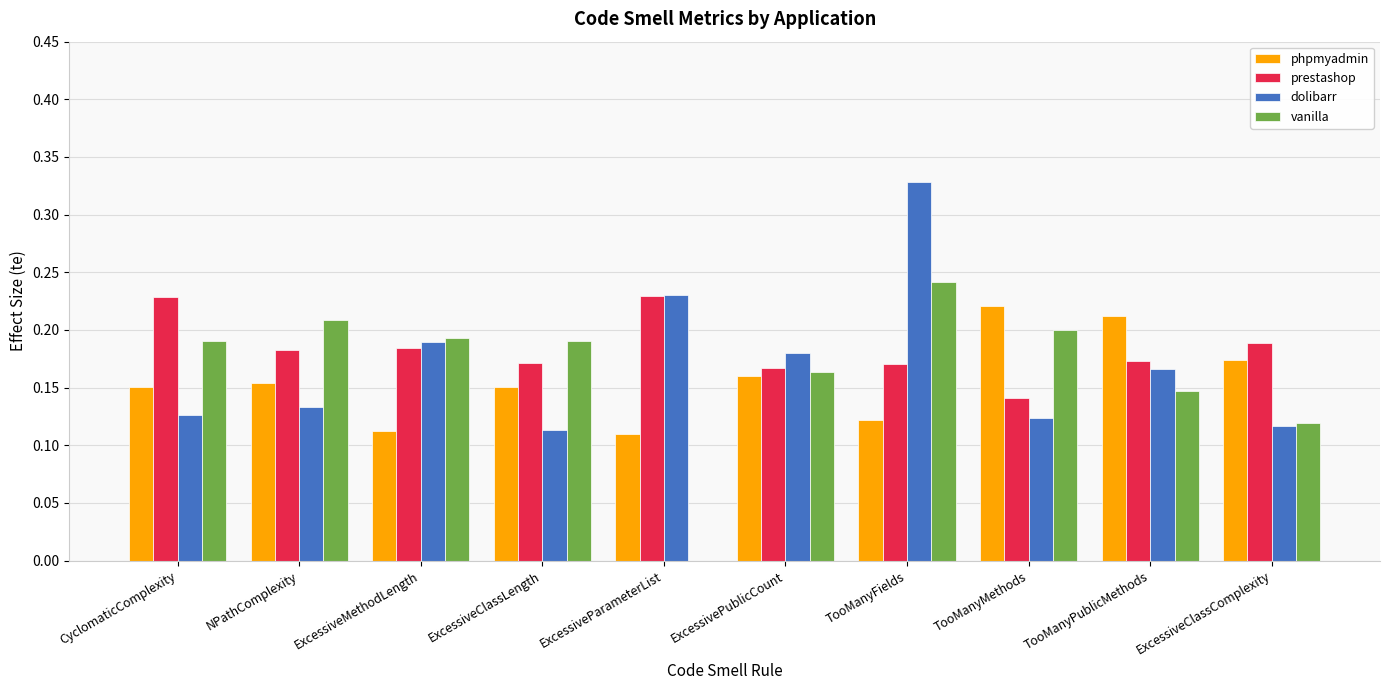

What is the sum of all vanilla values?

1.7